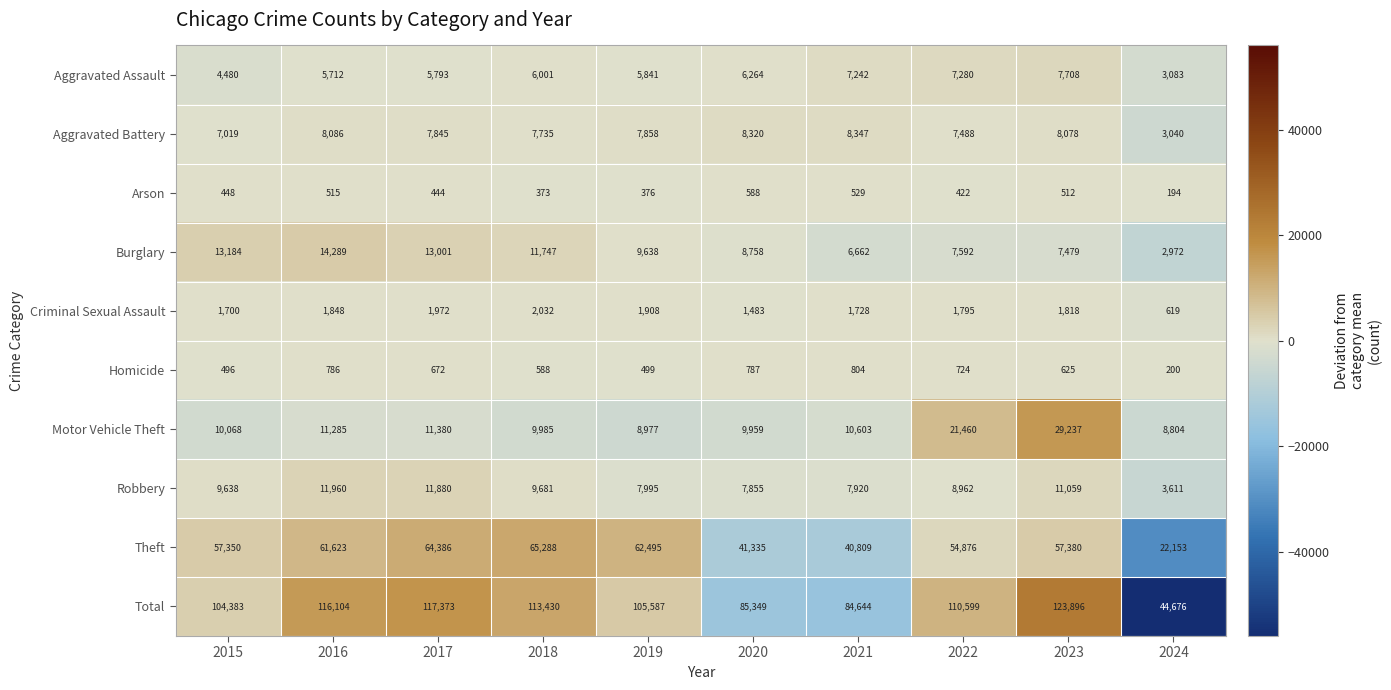

How many data points does each series have?

10